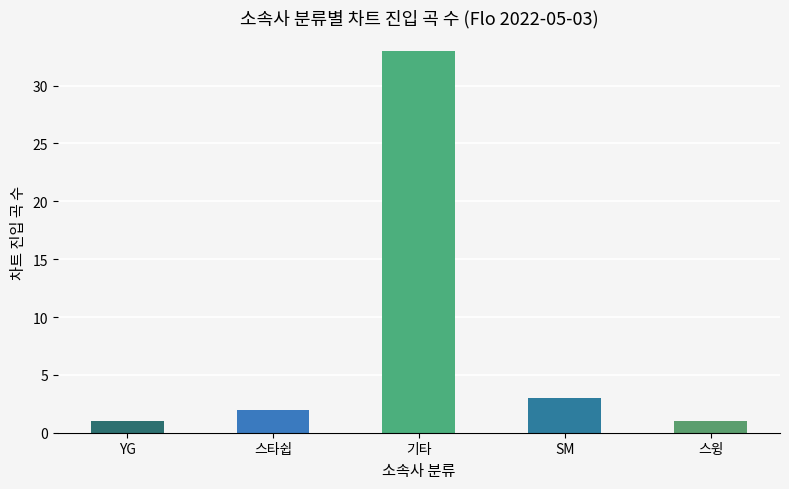

What is the difference between the second highest and second lowest values?

2